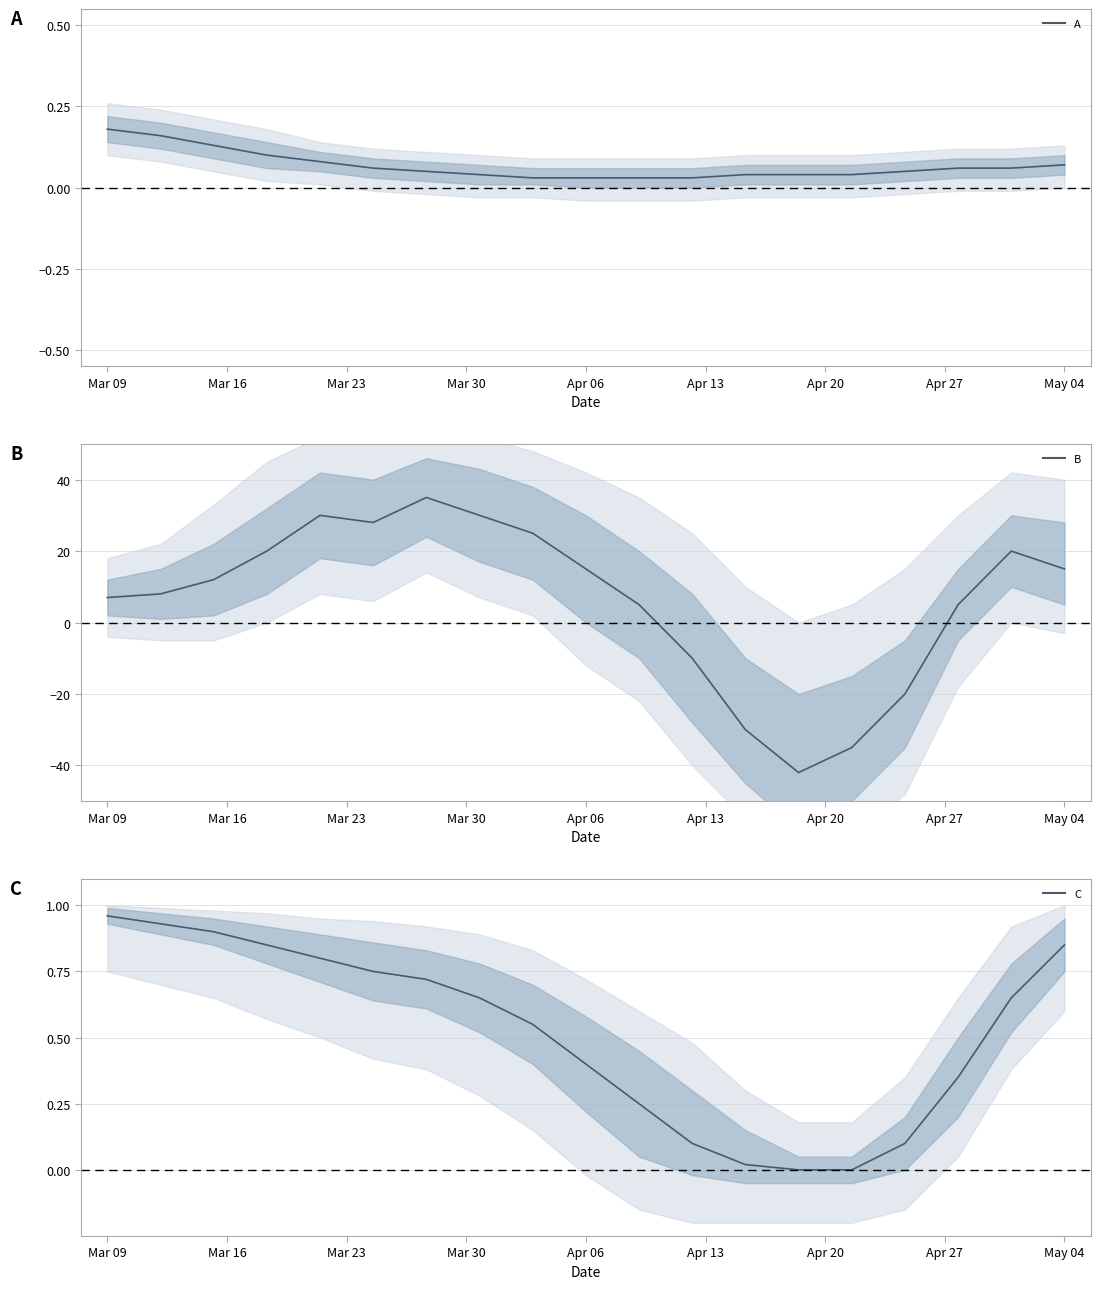

Which category has the highest value in the C series?

Mar 09